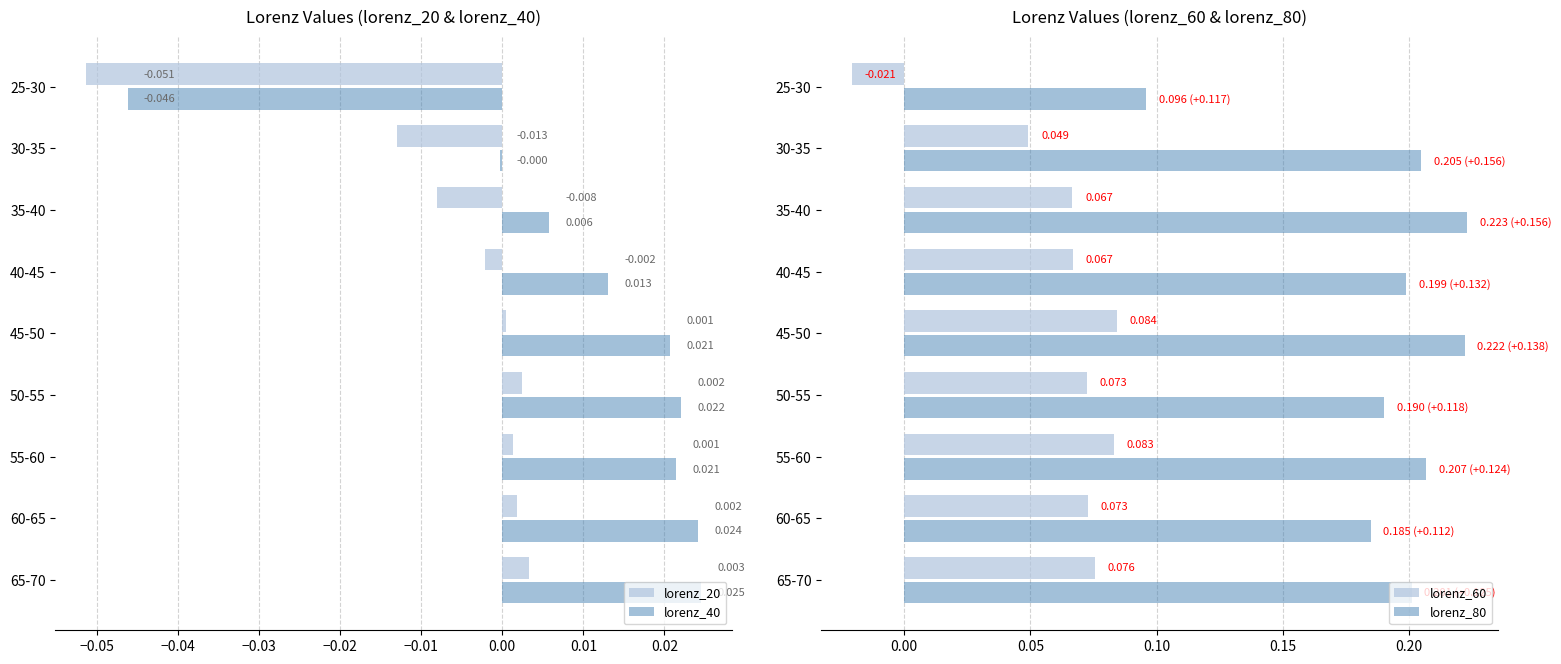

Count the number of categories in the chart.

9